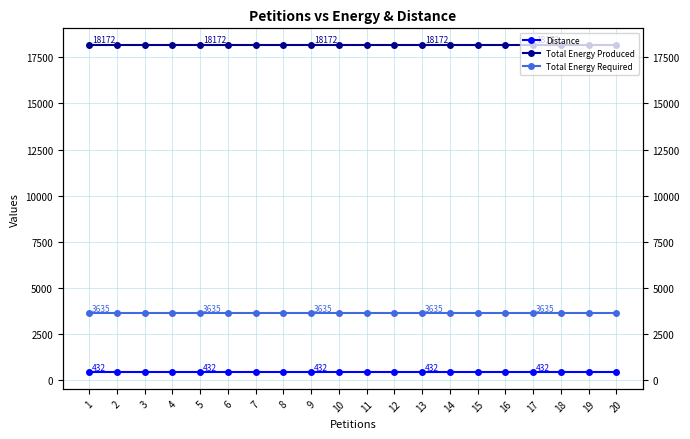

How many data points does each series have?

20